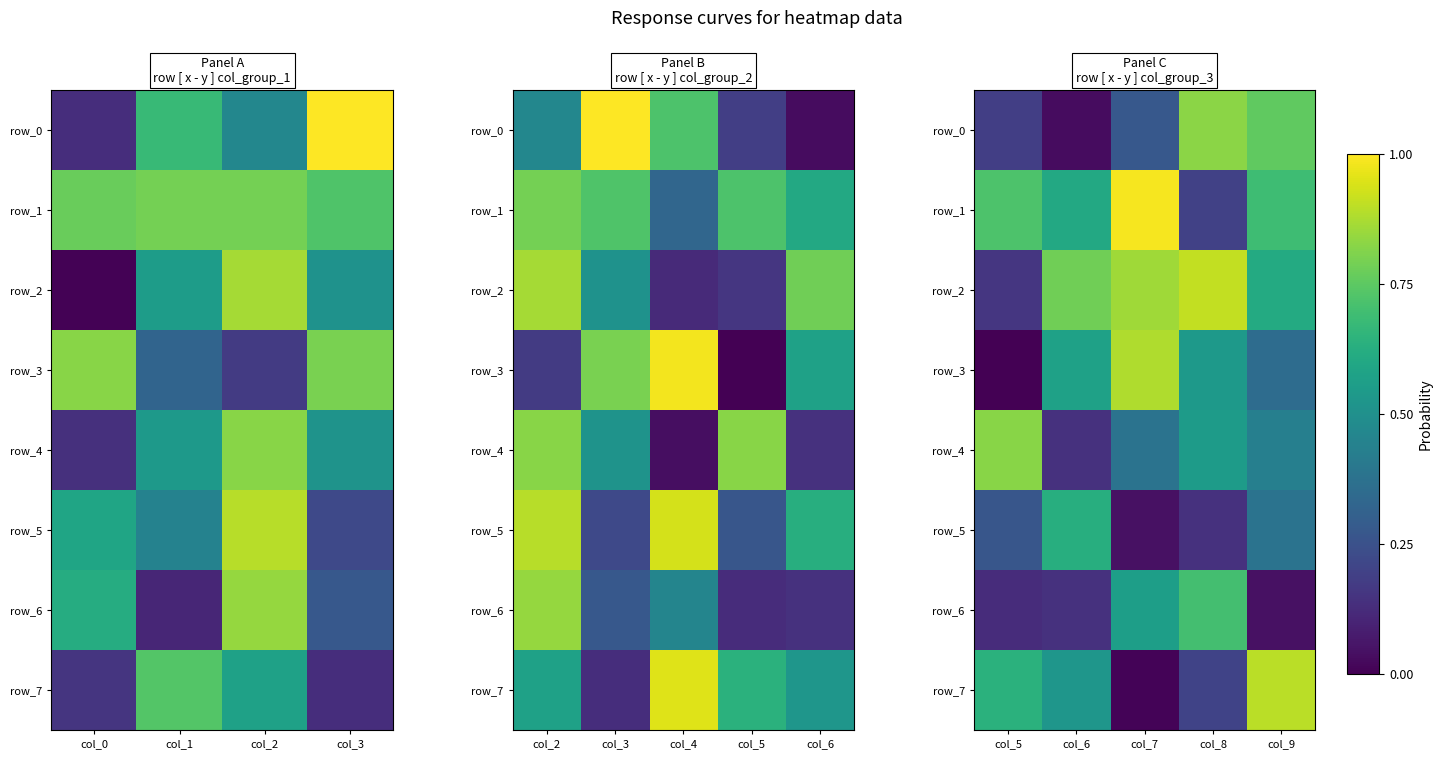

What is the difference between the highest and lowest values at col_5?

0.8